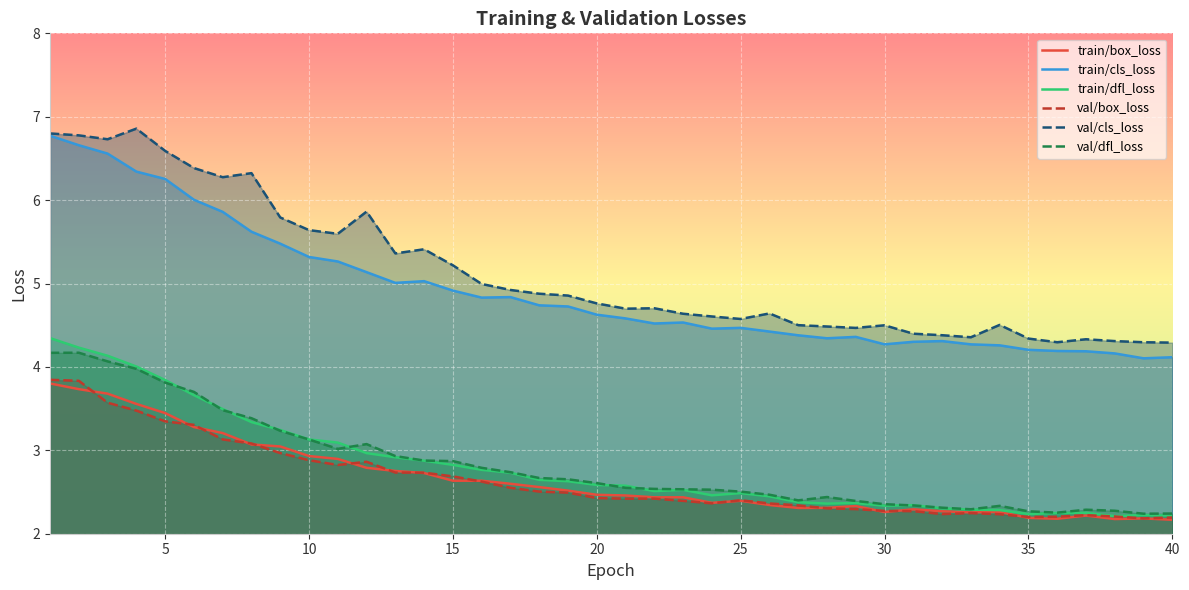

Reading right to left, extract all data points from this chart.

train/box_loss: 2.2	2.2	2.2	2.2	2.2	2.2	2.3	2.3	2.3	2.3	2.3	2.3	2.3	2.3	2.3	2.4	2.4	2.4	2.4	2.5	2.5	2.5	2.6	2.6	2.6	2.6	2.7	2.8	2.8	2.9	2.9	3.0	3.1	3.2	3.3	3.4	3.6	3.7	3.7	3.8
train/cls_loss: 4.1	4.1	4.2	4.2	4.2	4.2	4.3	4.3	4.3	4.3	4.3	4.4	4.3	4.4	4.4	4.5	4.5	4.5	4.5	4.6	4.6	4.7	4.7	4.8	4.8	4.9	5.0	5.0	5.1	5.3	5.3	5.5	5.6	5.9	6.0	6.3	6.3	6.6	6.7	6.8
train/dfl_loss: 2.2	2.2	2.2	2.3	2.2	2.2	2.3	2.3	2.3	2.3	2.3	2.4	2.4	2.4	2.4	2.5	2.5	2.5	2.5	2.6	2.6	2.6	2.6	2.7	2.8	2.8	2.9	2.9	3.0	3.1	3.1	3.2	3.3	3.5	3.7	3.8	4.0	4.1	4.2	4.3
val/box_loss: 2.2	2.2	2.2	2.2	2.2	2.2	2.2	2.2	2.2	2.3	2.3	2.3	2.3	2.3	2.4	2.4	2.4	2.4	2.4	2.4	2.4	2.5	2.5	2.6	2.6	2.7	2.7	2.7	2.9	2.8	2.9	3.0	3.1	3.1	3.3	3.3	3.5	3.6	3.8	3.8
val/cls_loss: 4.3	4.3	4.3	4.3	4.3	4.3	4.5	4.4	4.4	4.4	4.5	4.5	4.5	4.5	4.6	4.6	4.6	4.6	4.7	4.7	4.8	4.9	4.9	4.9	5.0	5.2	5.4	5.4	5.9	5.6	5.6	5.8	6.3	6.3	6.4	6.6	6.9	6.7	6.8	6.8
val/dfl_loss: 2.2	2.2	2.3	2.3	2.3	2.3	2.3	2.3	2.3	2.3	2.4	2.4	2.4	2.4	2.5	2.5	2.5	2.5	2.5	2.6	2.6	2.7	2.7	2.7	2.8	2.9	2.9	2.9	3.1	3.0	3.1	3.2	3.4	3.5	3.7	3.8	4.0	4.1	4.2	4.2